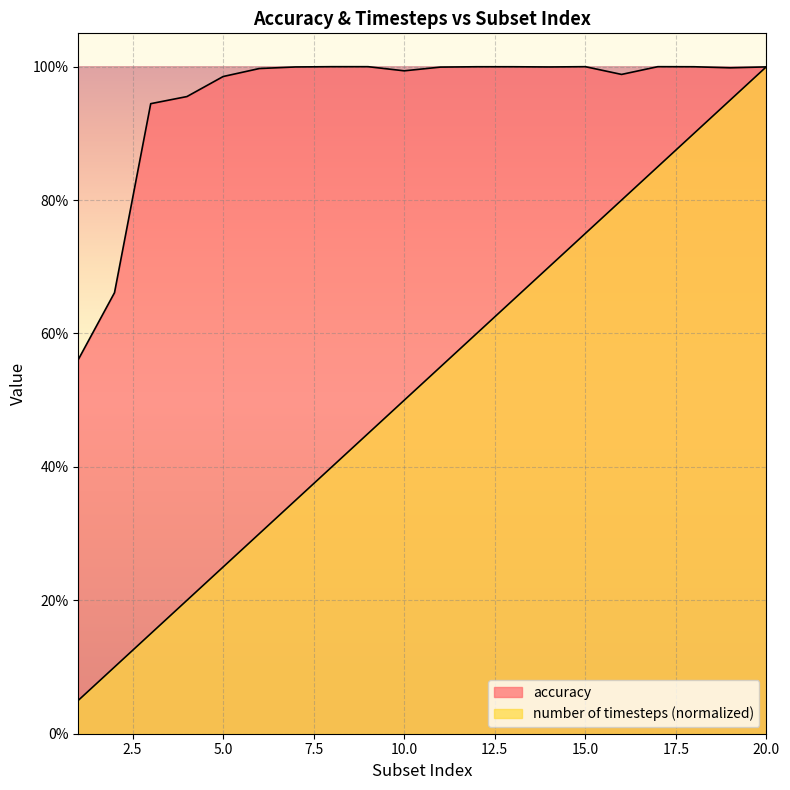

At which category does the chart reach its peak across all series?

8